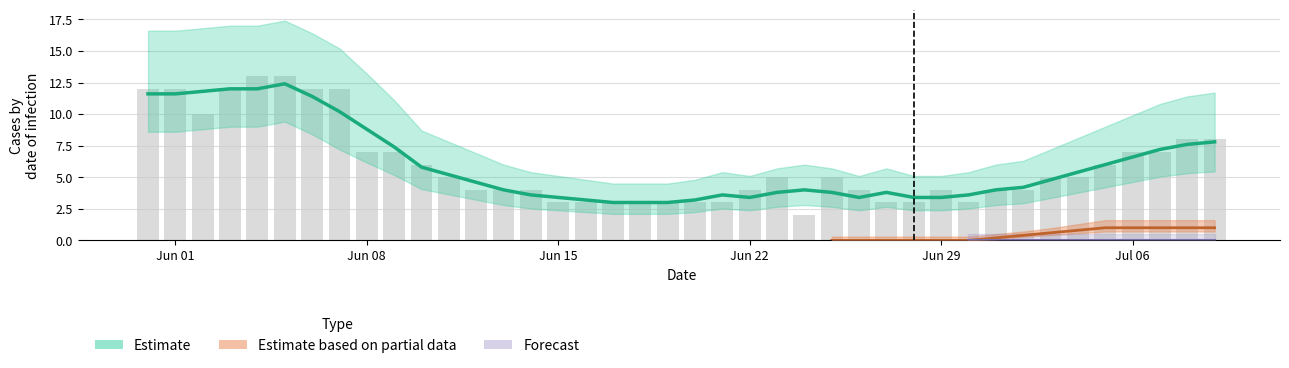

How many data points does each series have?

40